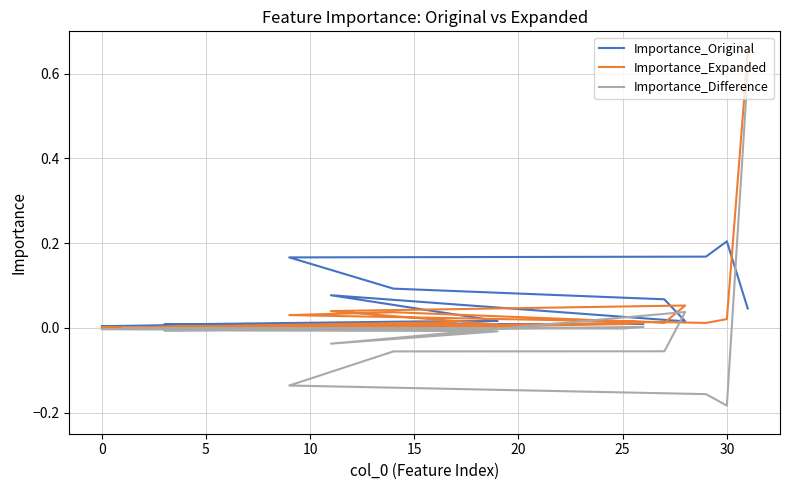

In Importance_Original, how many points are lower than both neighbors (excluding endpoints)?

4